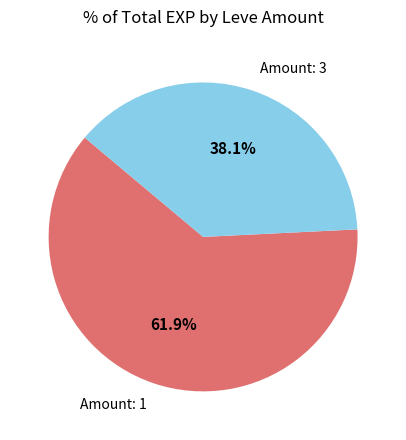

Do Amount: 1 and Amount: 3 together represent more than half of the pie?

Yes